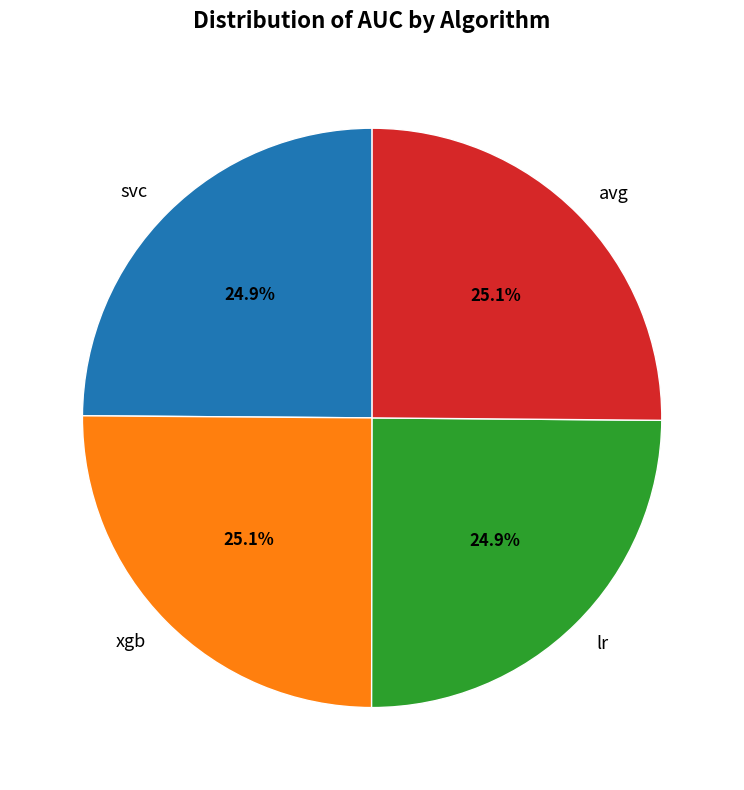

What portion of the pie excludes avg?

74.9%